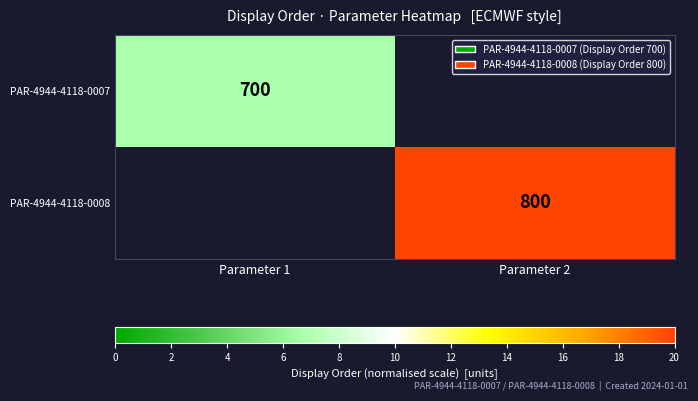

True or false: PAR-4944-4118-0008 has a value of 12.7 at Parameter 2.

False